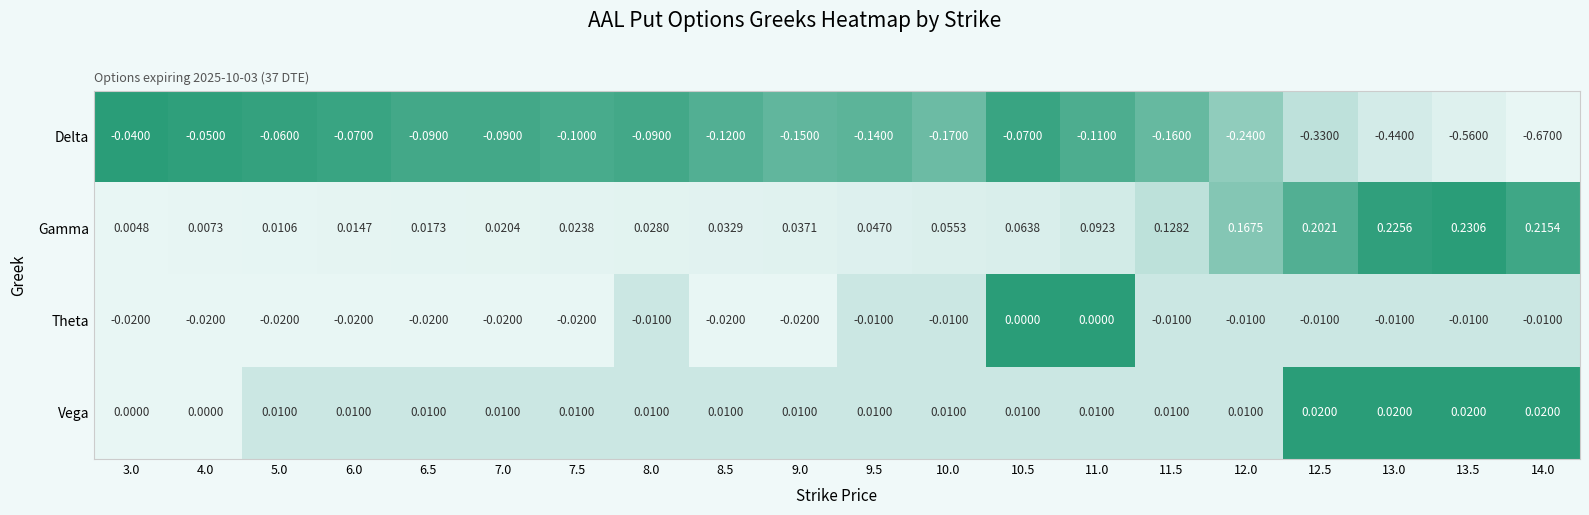

How many distinct data groups are displayed?

4